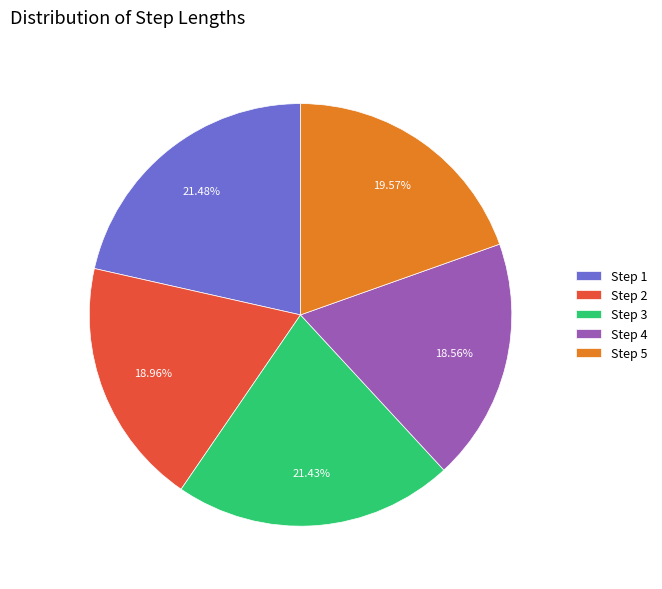

Do Step 3 and Step 5 together represent more than half of the pie?

No